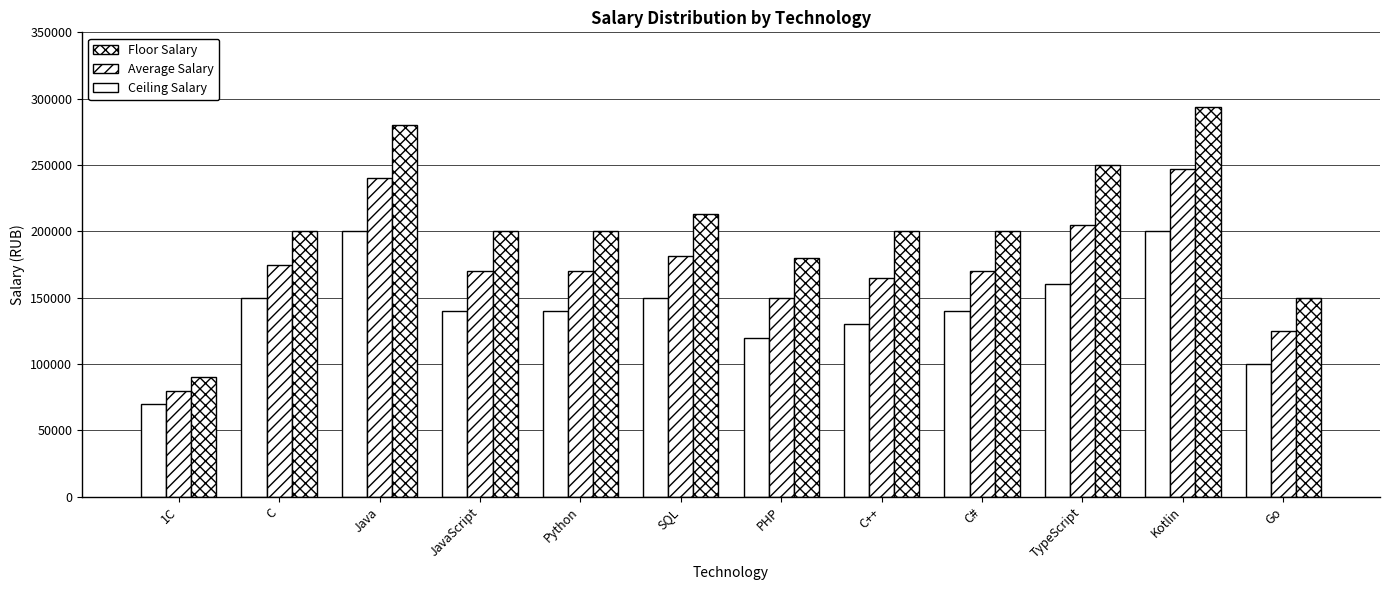

What is the minimum value shown in the chart?

70000